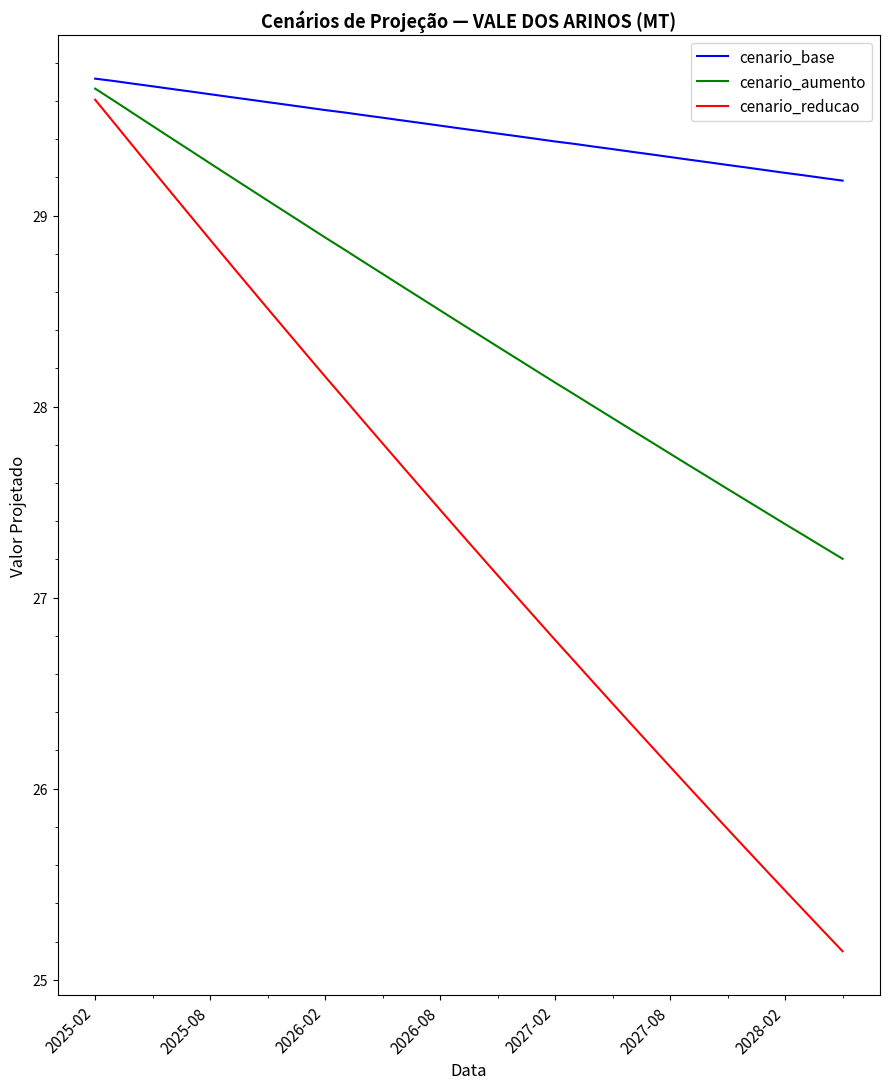

List the series in order of their overall mean, highest first.

cenario_base, cenario_aumento, cenario_reducao